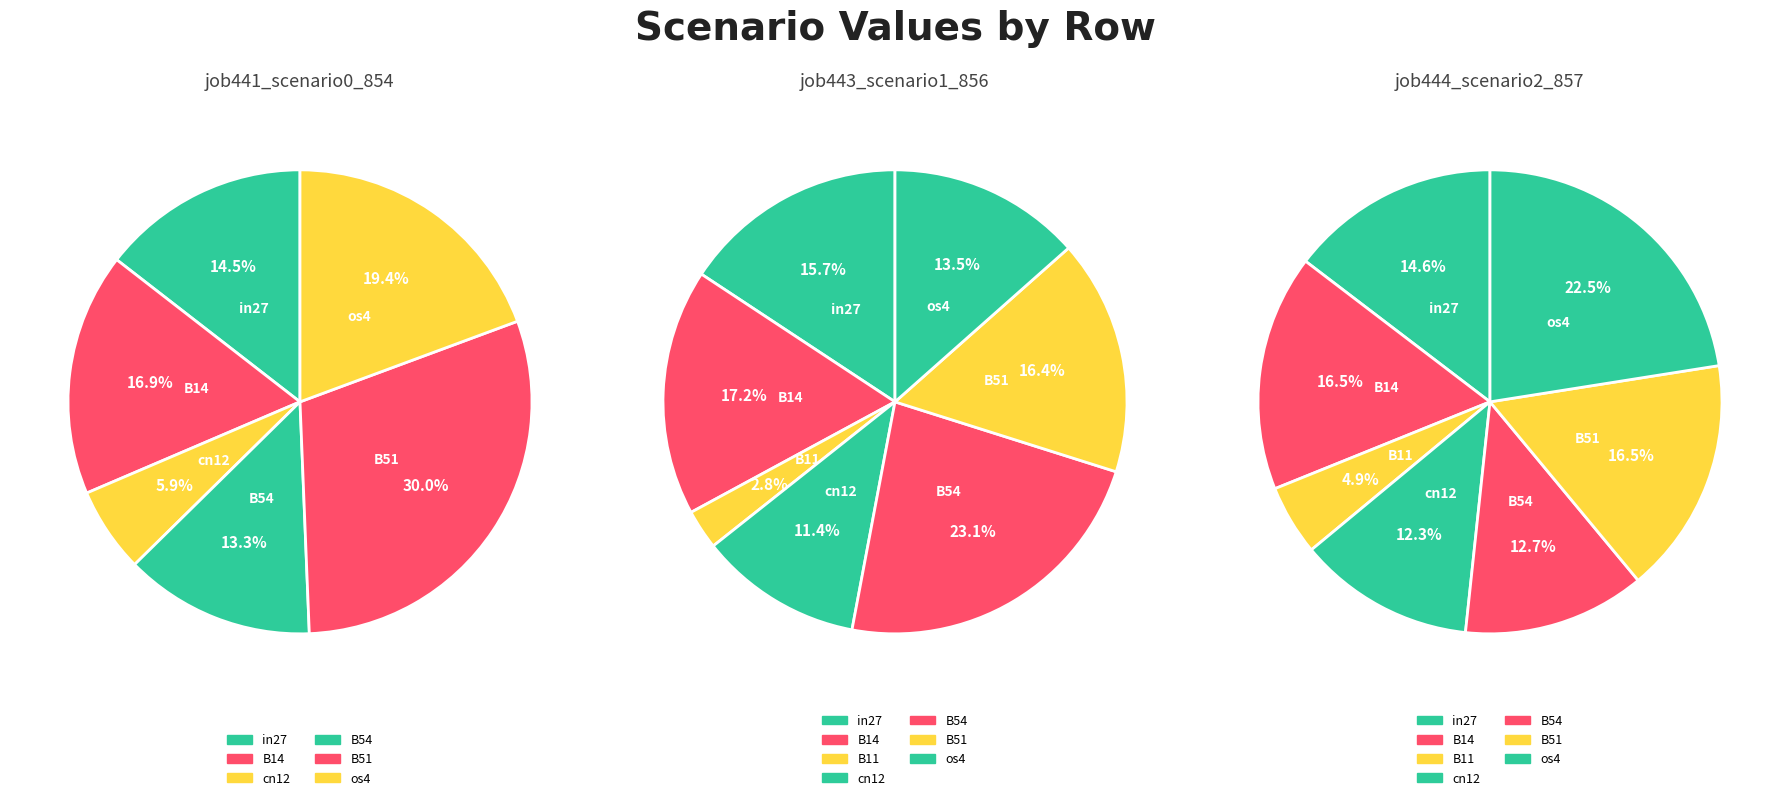

Is it true that B14 is 4% of the pie?

False